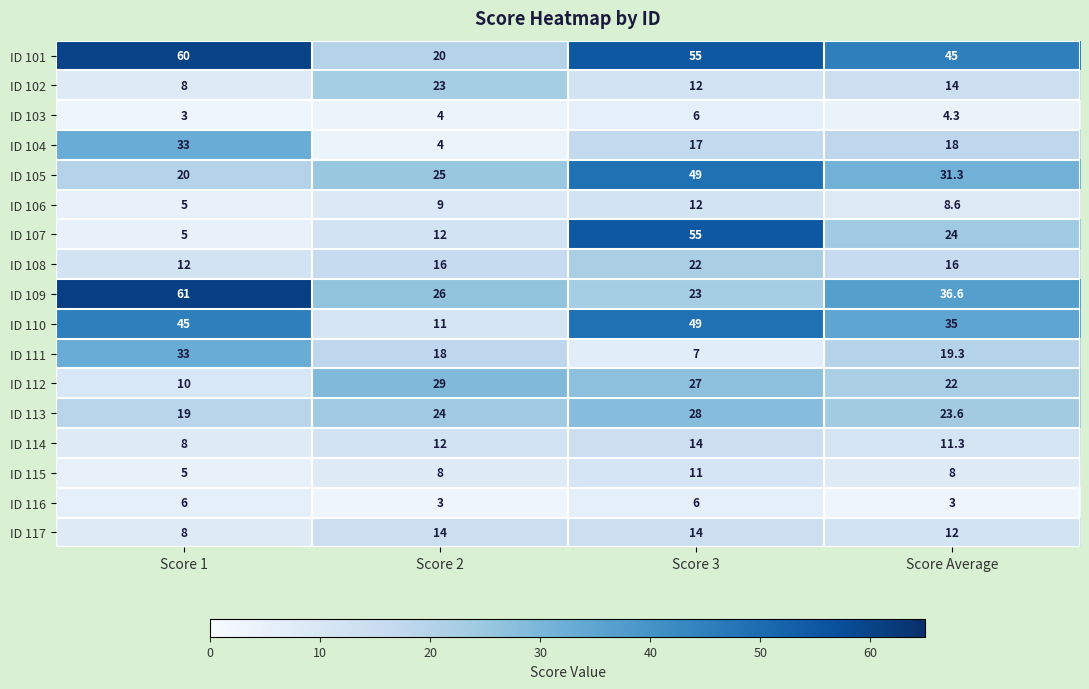

What is the greatest value displayed?

61.0